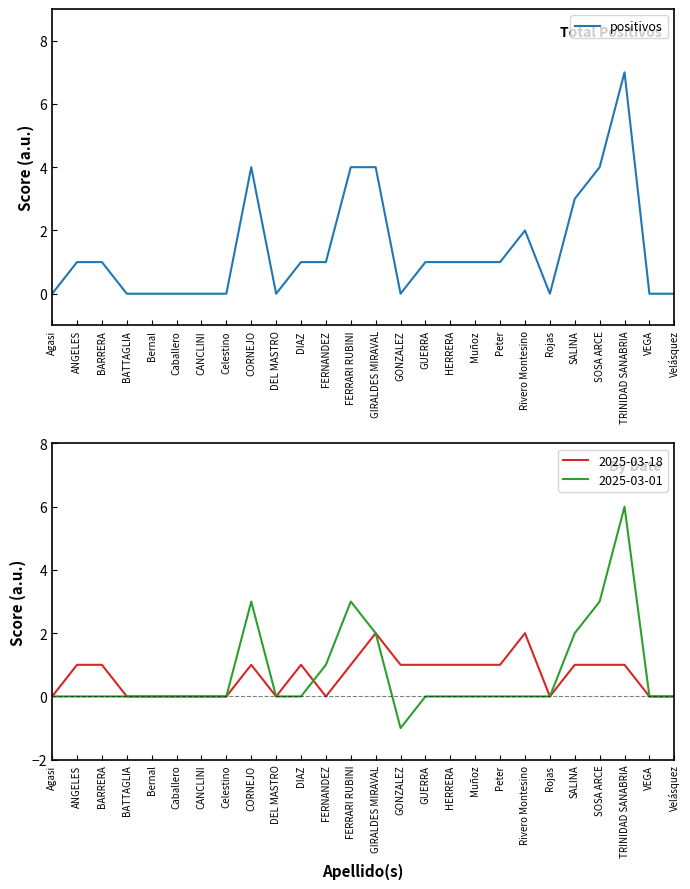

How many points are higher than both their immediate neighbors (excluding endpoints)?

3